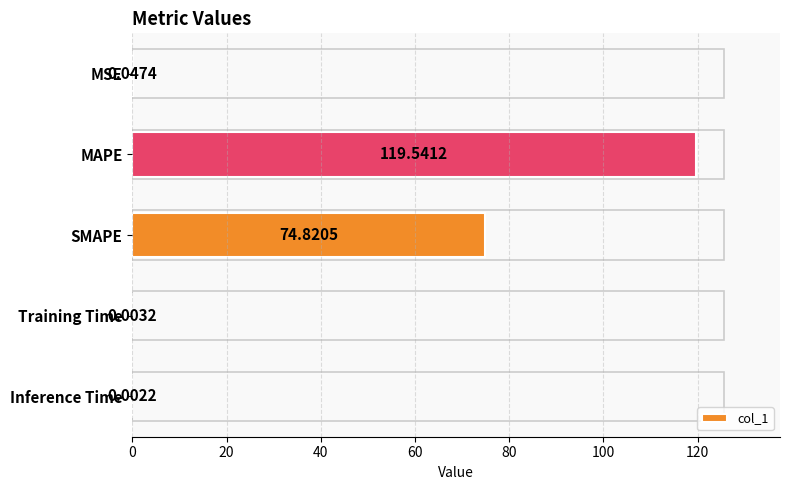

At which category does the chart reach its peak across all series?

MAPE